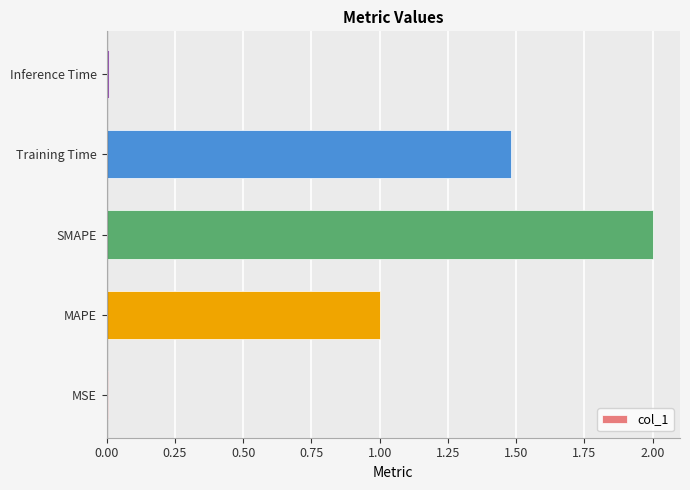

Is it true that the value at MAPE is 1.0?

True